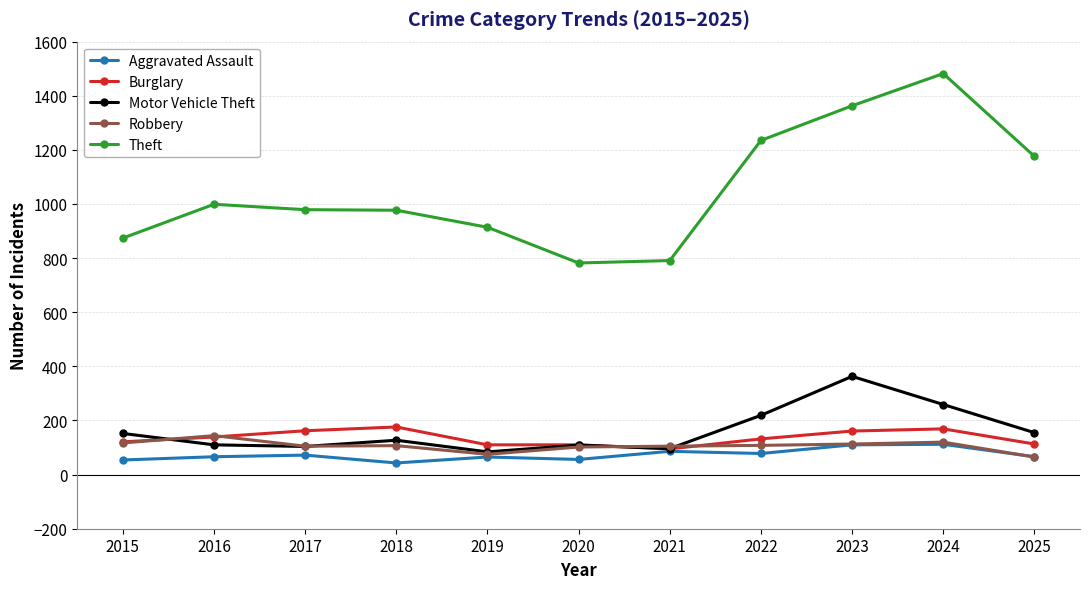

True or false: Aggravated Assault has more than 0 interior local peaks.

True